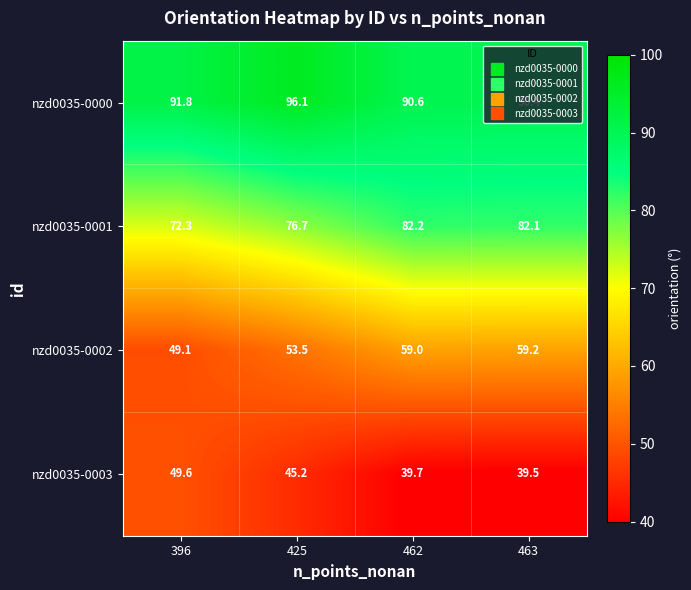

At how many categories does at least one series exceed 55?

4